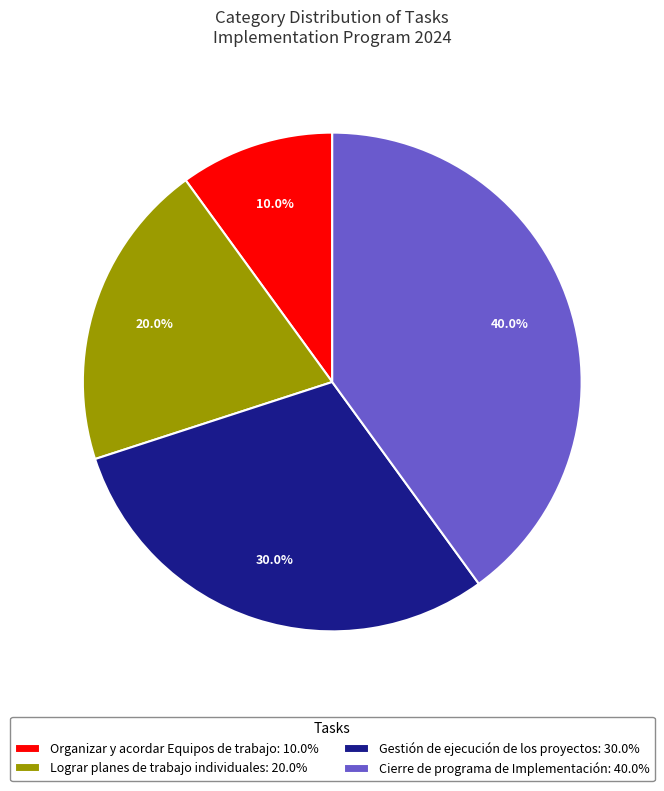

Is the sum of Cierre de programa de Implementación and Lograr planes de trabajo individuales greater than half?

Yes